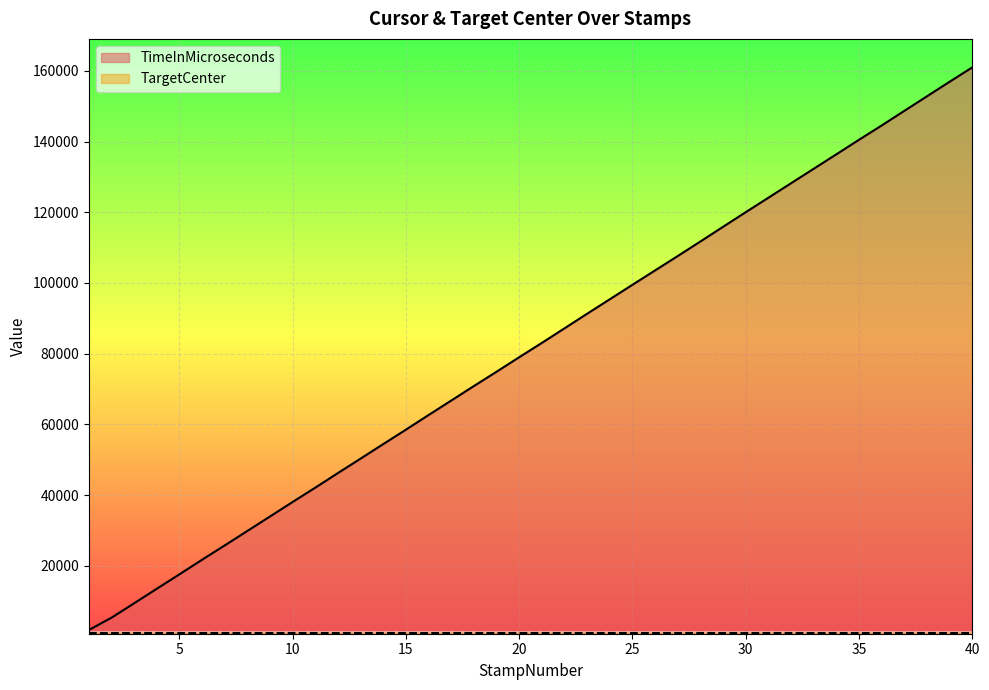

Reading right to left, what are all the values shown in this chart?

40=160979	39=156917	38=152796	37=148673	36=144540	35=140499	34=136392	33=132297	32=128208	31=124114	30=120028	29=115889	28=111741	27=107625	26=103560	25=99497	24=95400	23=91307	22=87177	21=83052	20=78999	19=74899	18=70855	17=66748	16=62657	15=58525	14=54441	13=50336	12=46256	11=42119	10=38072	9=33966	8=29867	7=25775	6=21725	5=17594	4=13513	3=9404	2=5333	1=1842